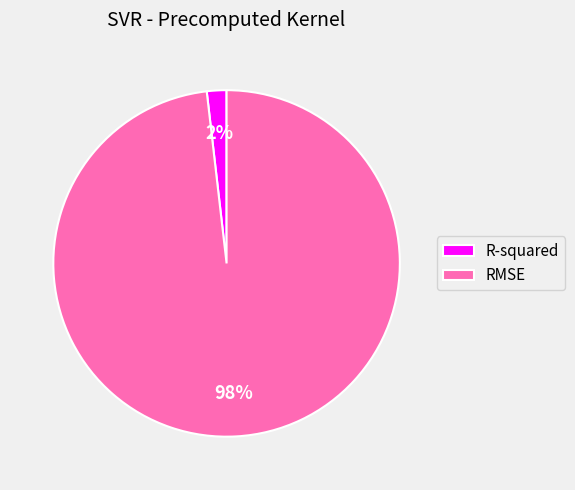

Rank the categories by value from lowest to highest.

R-squared, RMSE